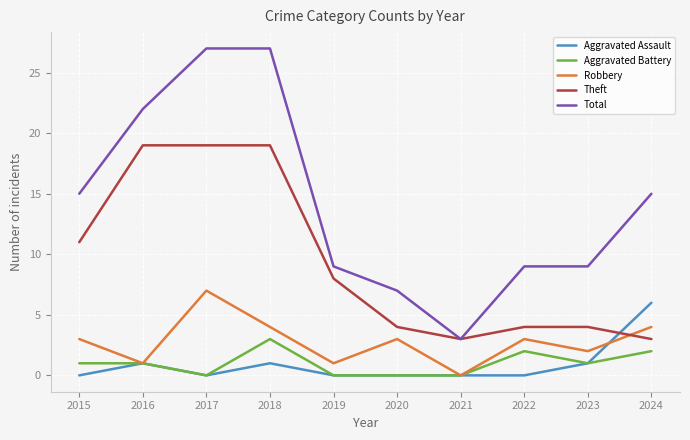

The value of Robbery at 2019 is 4. True or false?

False